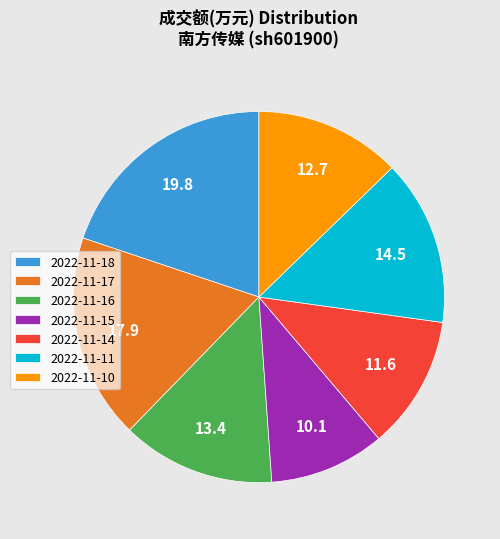

Is the sum of 2022-11-11 and 2022-11-15 greater than half?

No